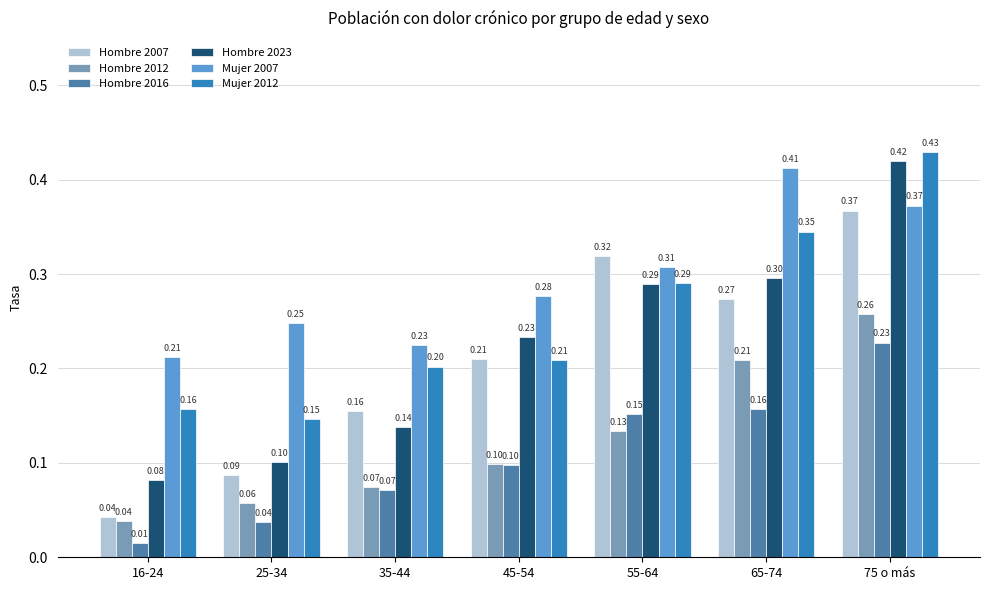

Which series has the largest total across all categories?

Mujer 2007